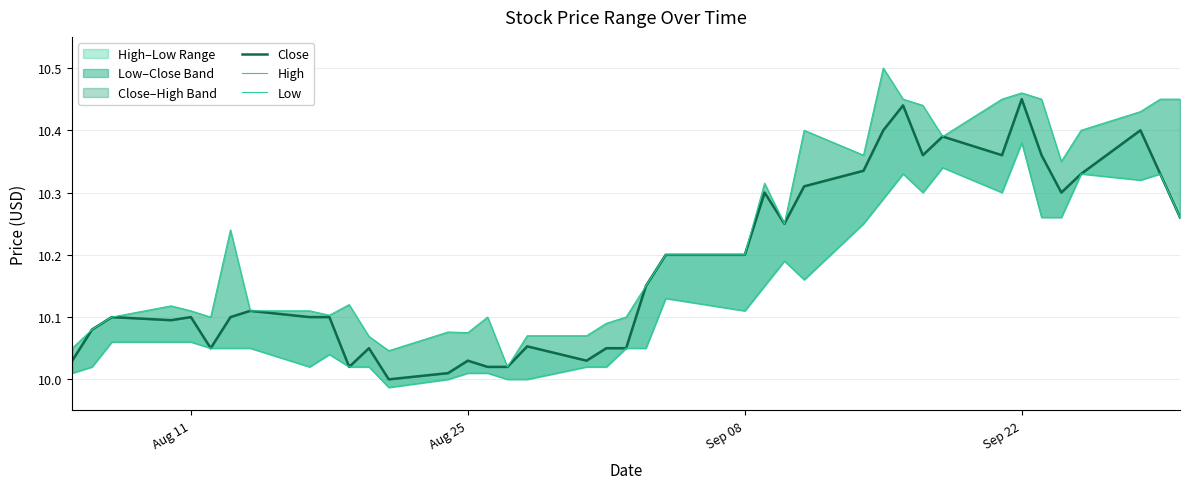

What is the difference between the maximum and second lowest values in the High series?

0.5